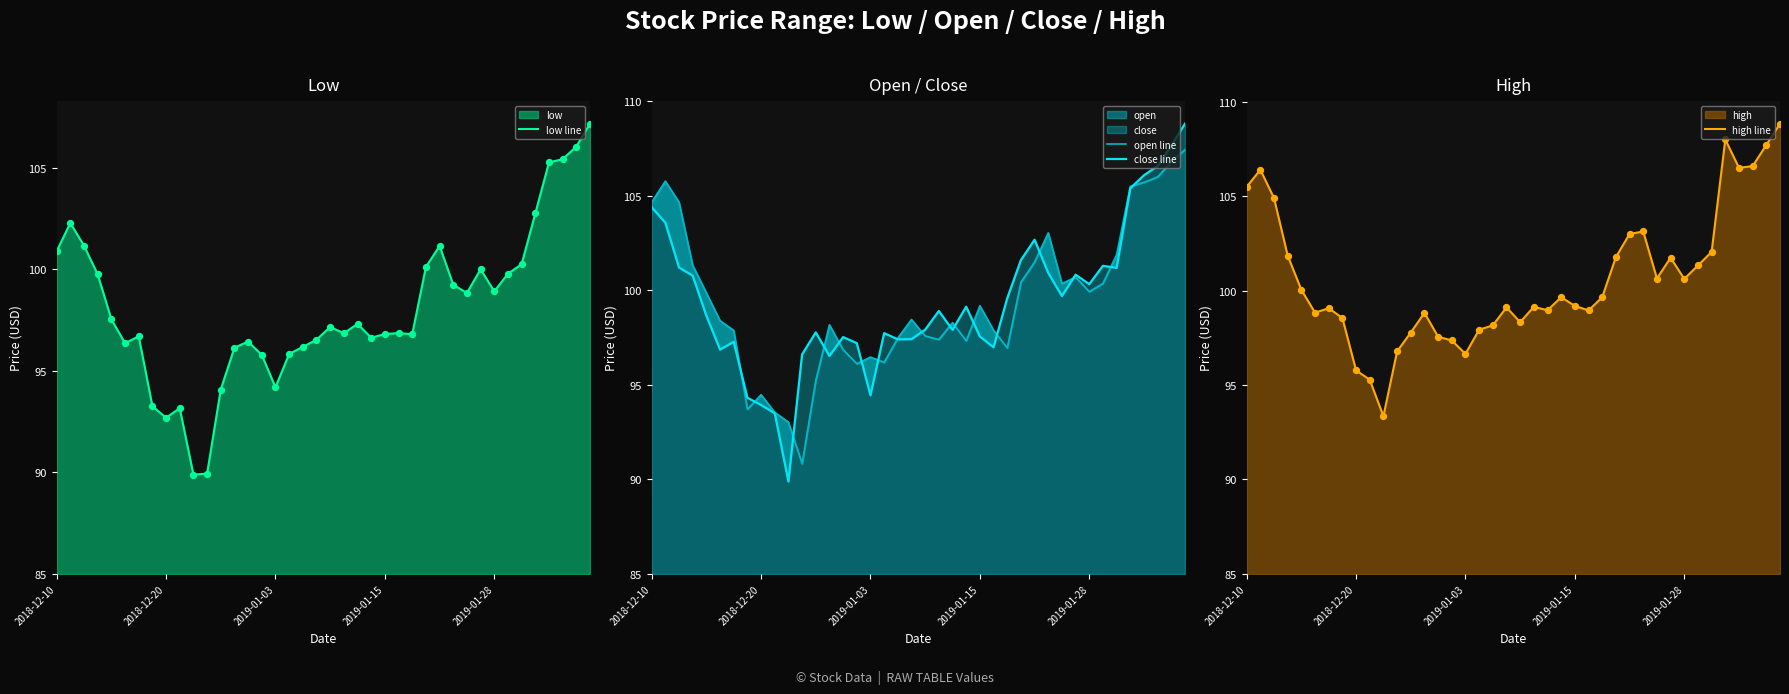

Which series has the largest Y range (max minus min)?

close line